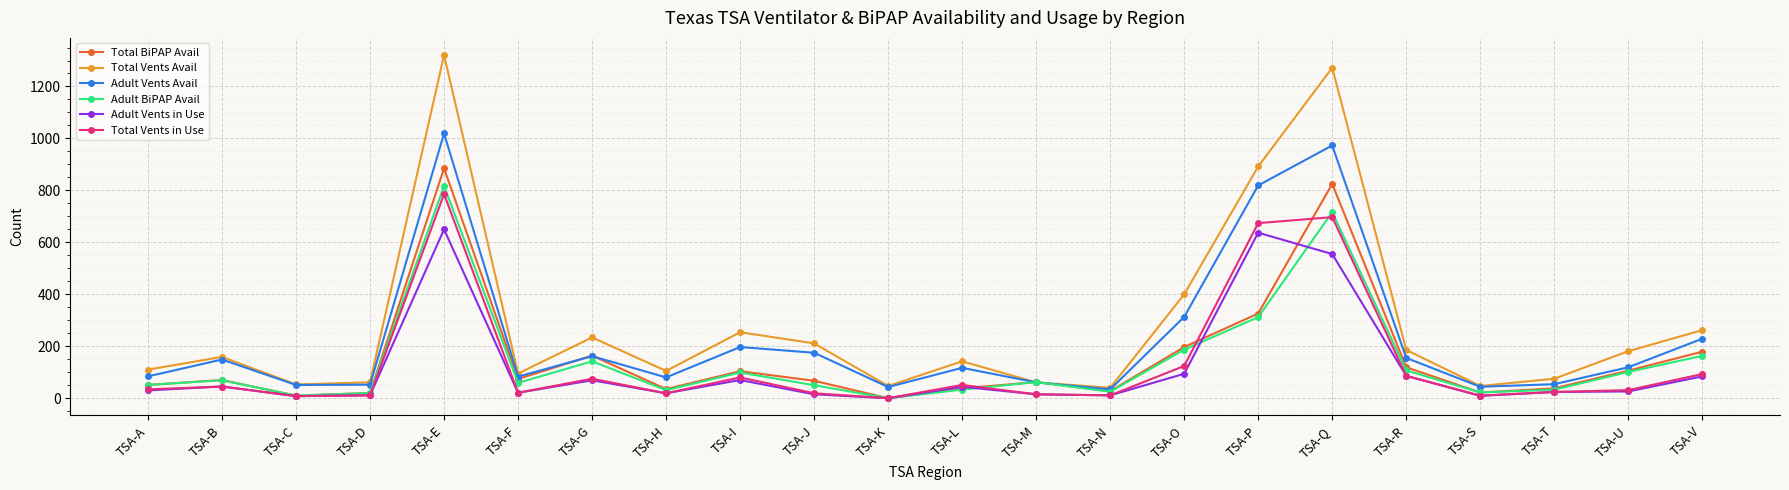

What is the difference between the second highest and second lowest values in the Total Vents Avail series?

1225